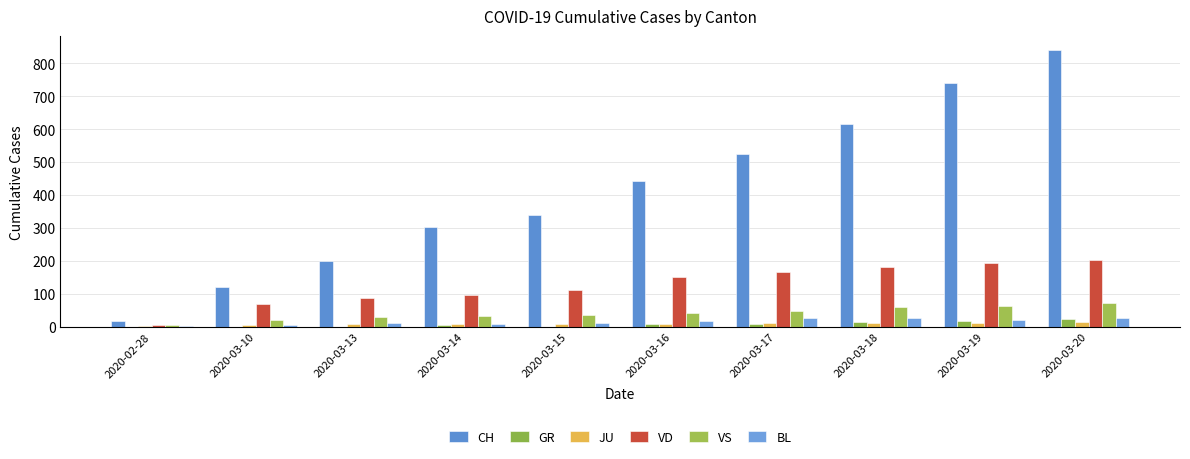

Does the chart contain stacked bars?

No